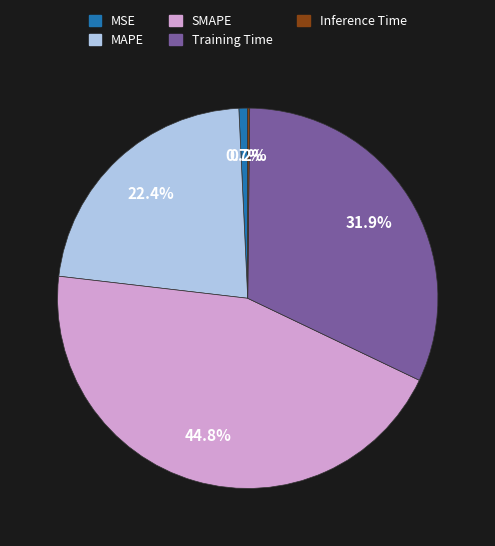

Which slice is the largest?

SMAPE